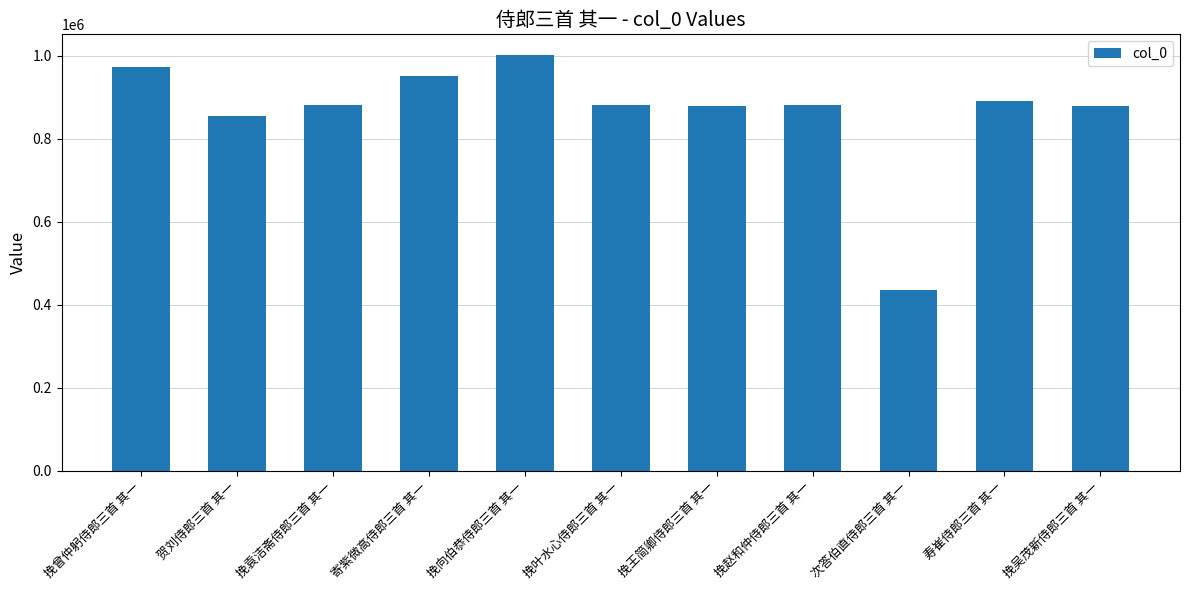

What is the sum of all values?

9500020